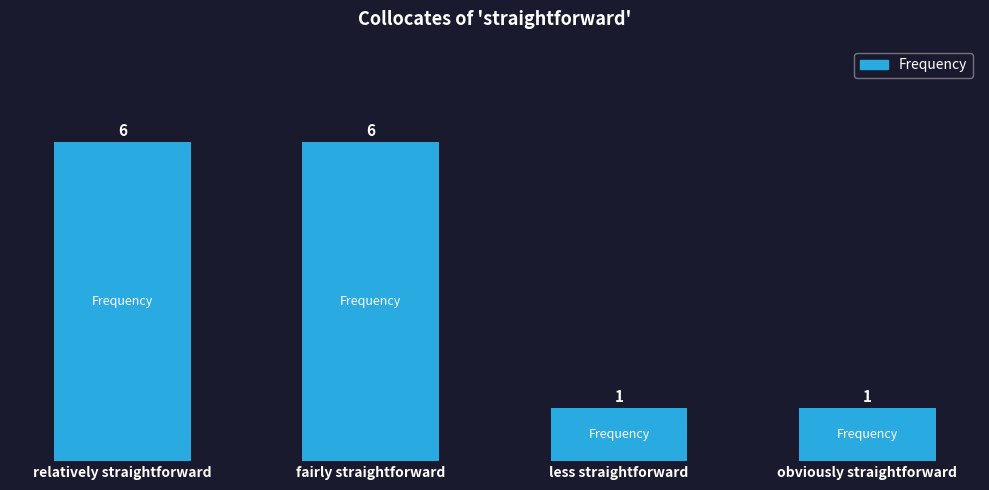

What is the change in value from fairly straightforward to obviously straightforward?

-5